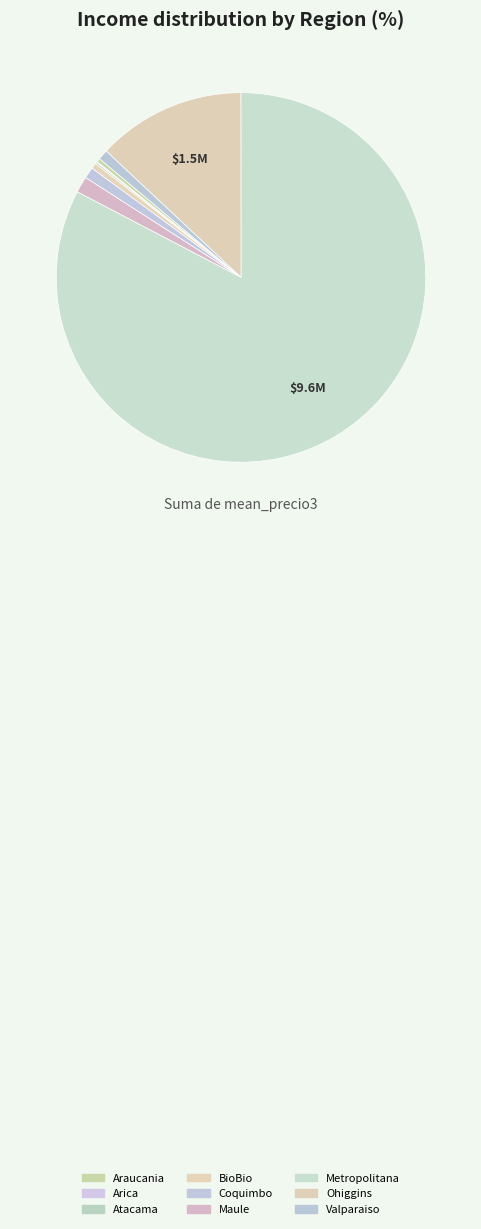

To the nearest percent, what is the difference between the Ohiggins and BioBio slice percentages?

12%